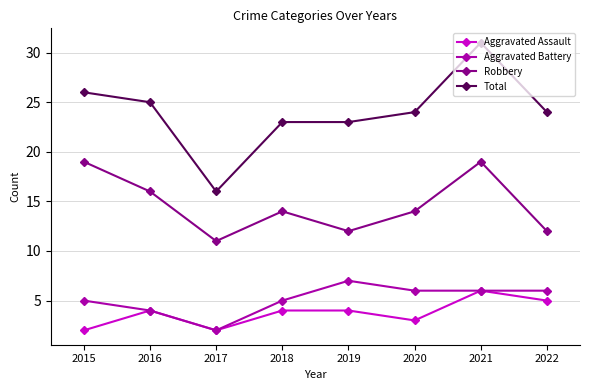

What is the value of the Total point at the 1st from the left?

26